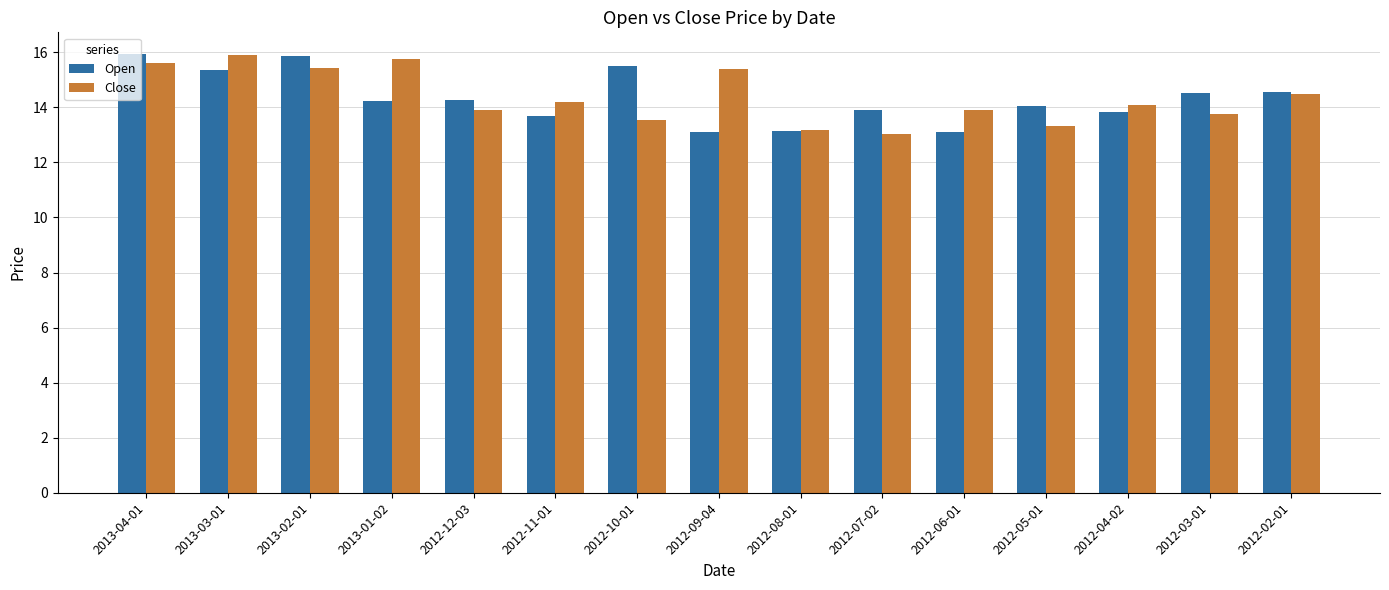

What is the value of the Close bar at the 2nd from the left?

15.9